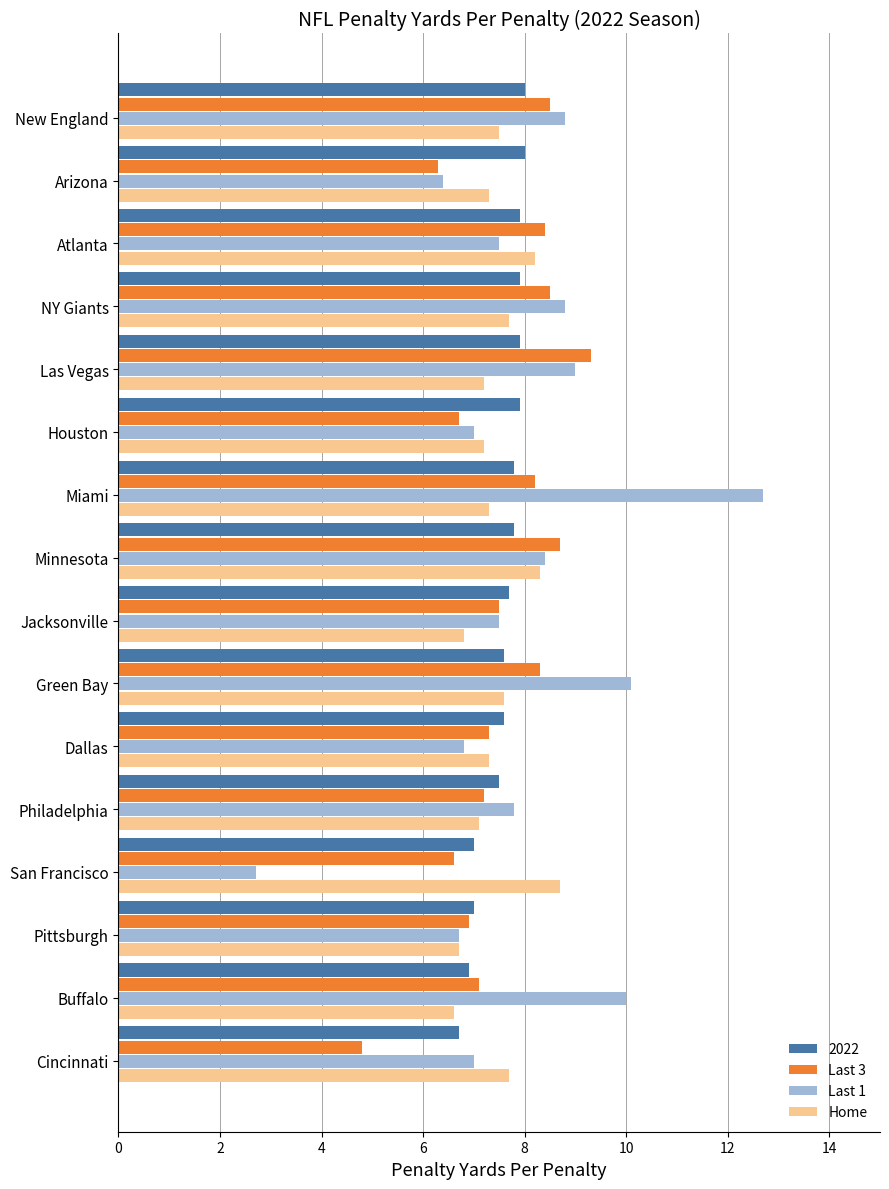

What is the approximate value of Last 1 at Green Bay?

10.1